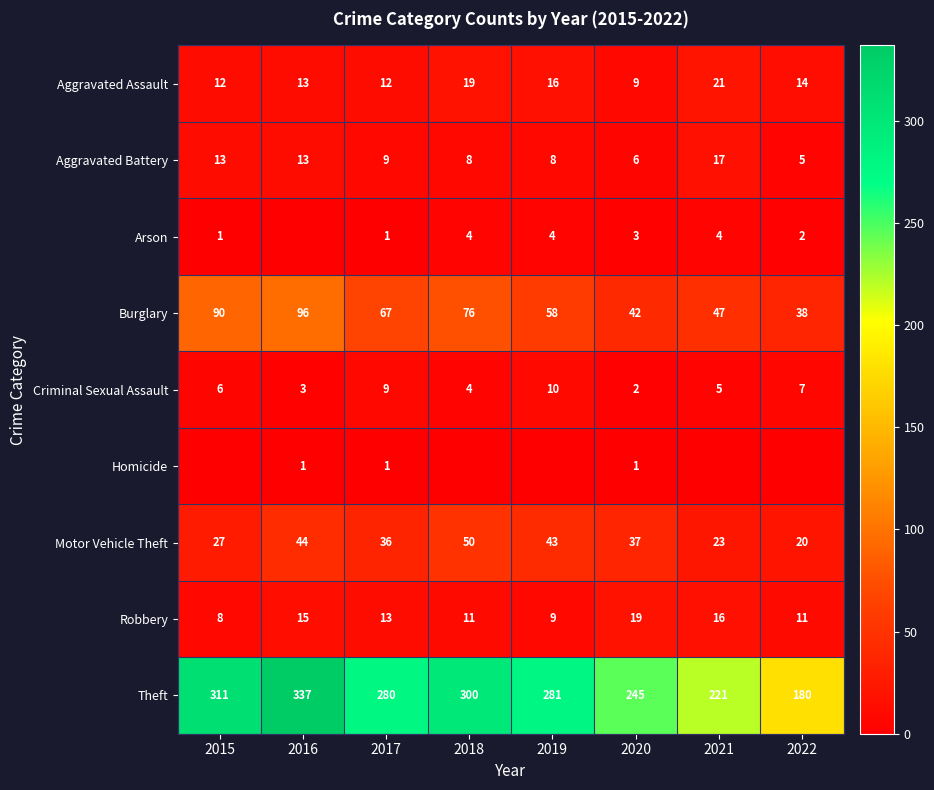

At which label is Criminal Sexual Assault closest to 6?

2015